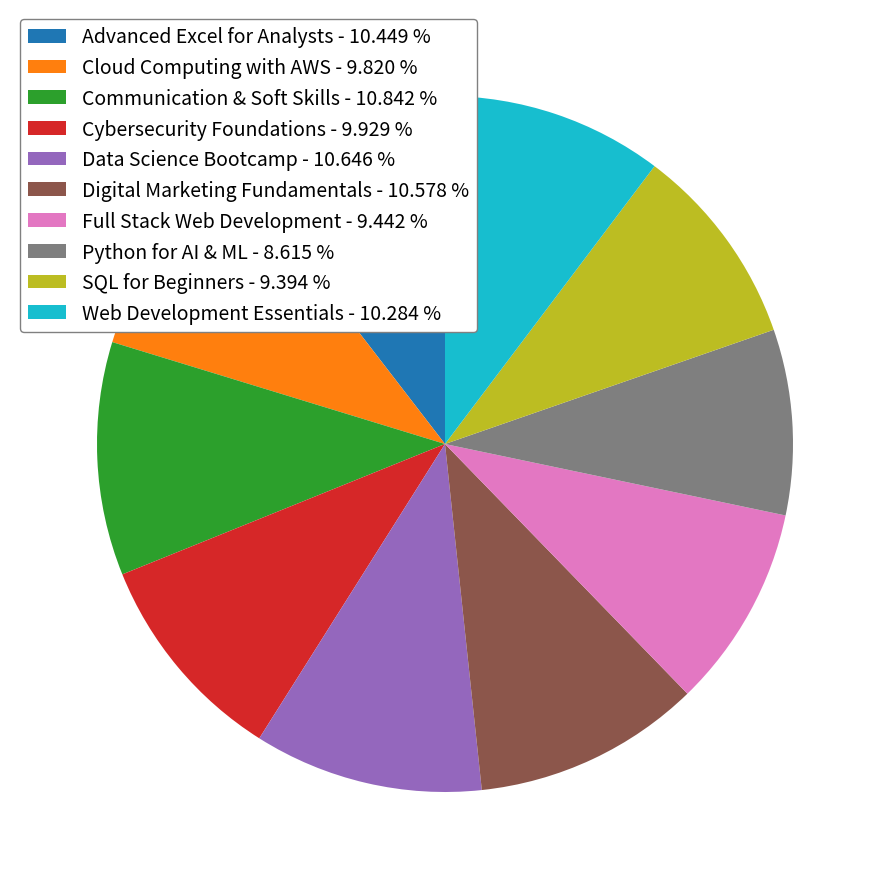

True or false: Cloud Computing with AWS accounts for 21% of the total.

False